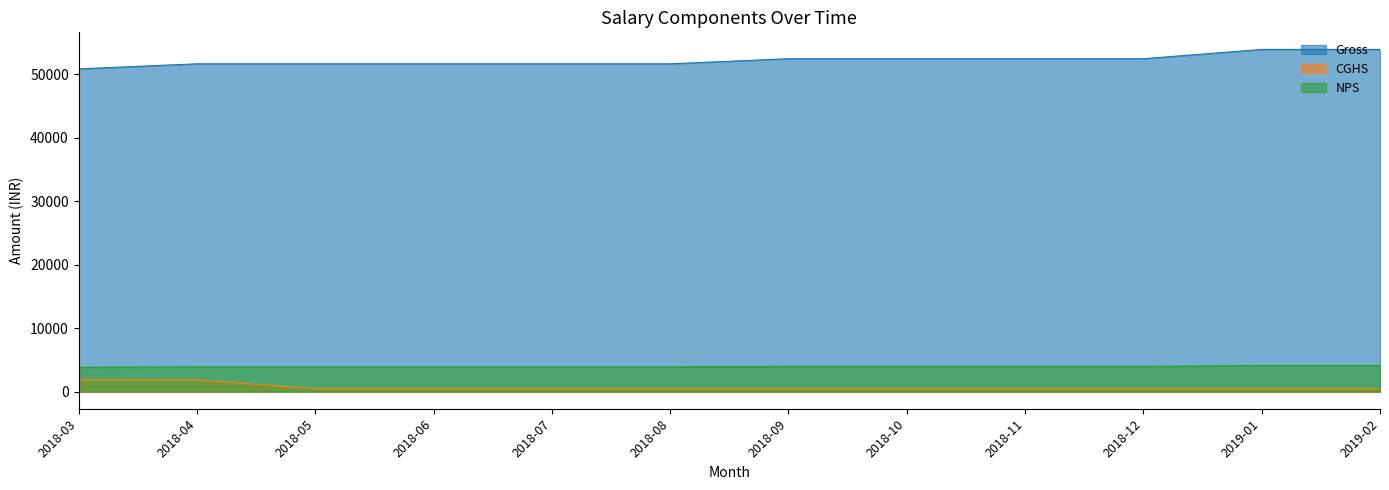

How many values in the NPS series exceed 3979?

2